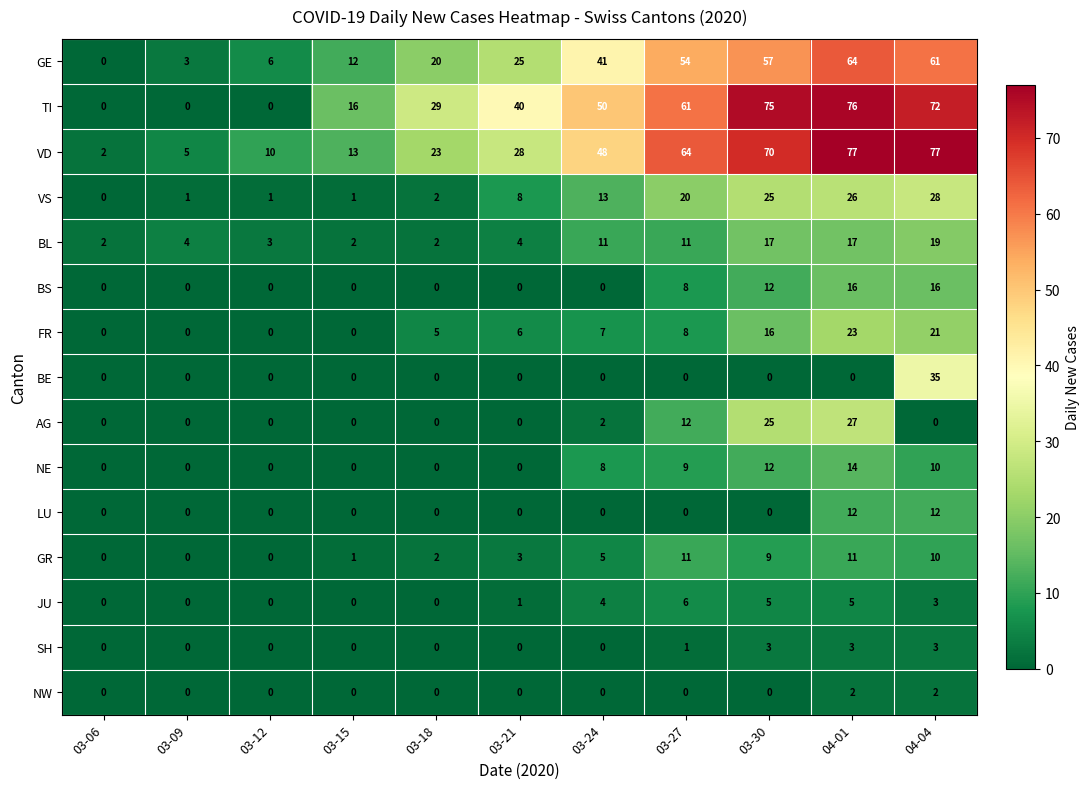

What is the total value across all series at 03-12?

20